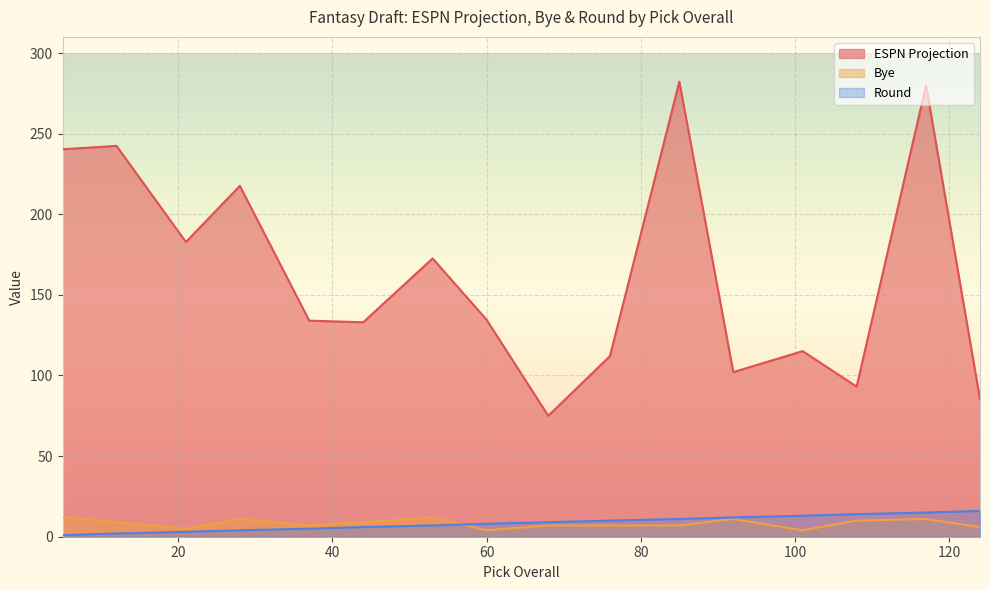

What is the value of the ESPN Projection point at the 16th from the left?

85.2